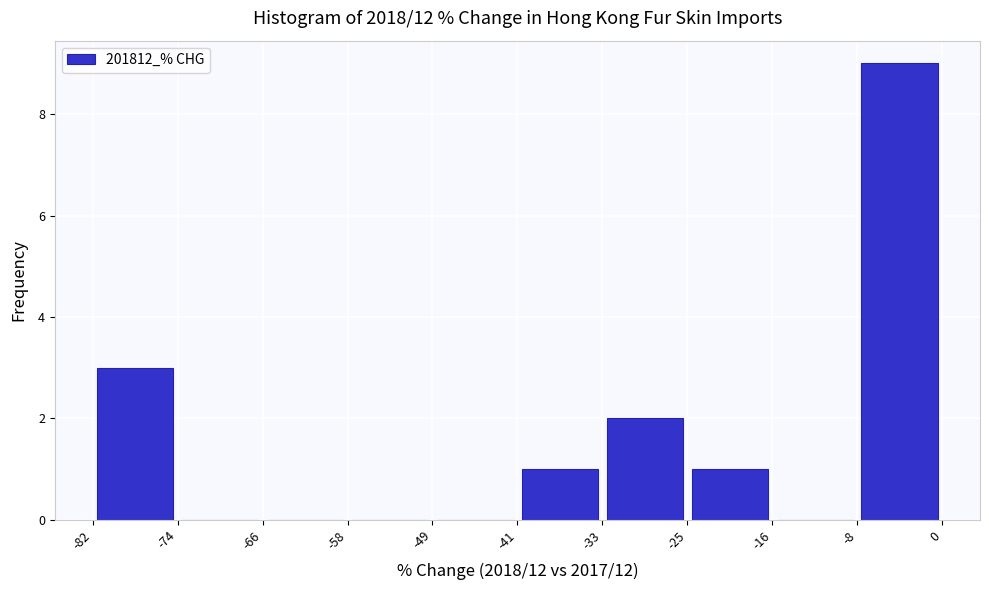

What is the height of the bar covering -41 to -33 on the x-axis? The values are not printed on the chart, so give them approximately, as read against the axis.

1